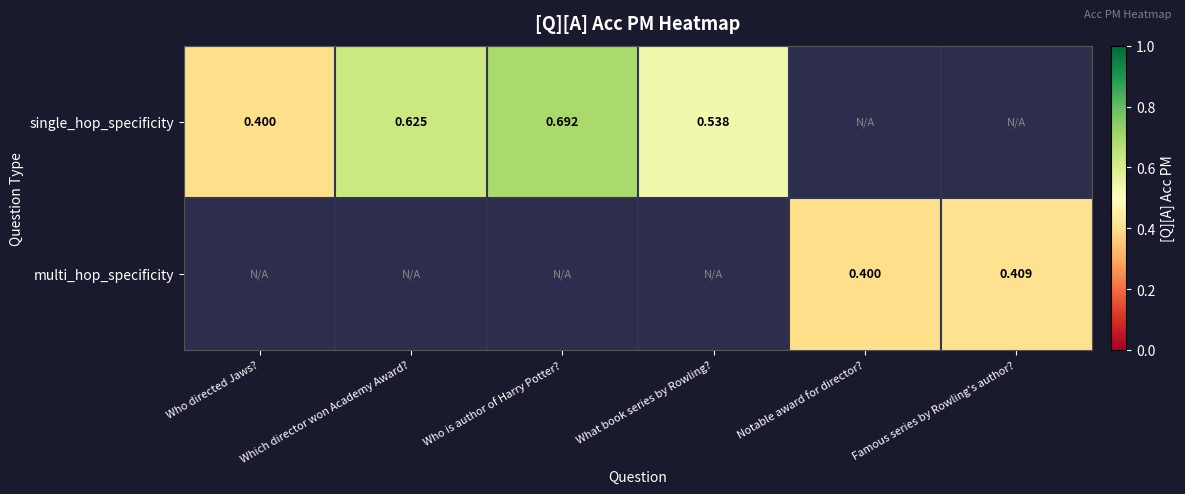

The single_hop_specificity series shows 1.2 at Who is author of Harry Potter?. True or false?

False